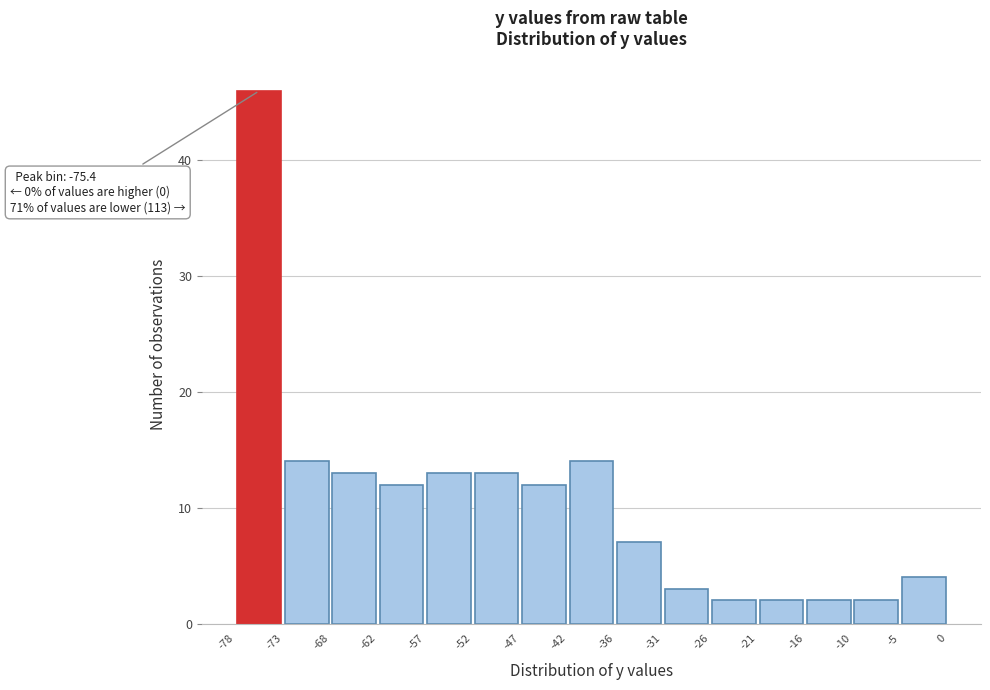

Over which range of the x-axis is the bar tallest?

-78 to -73